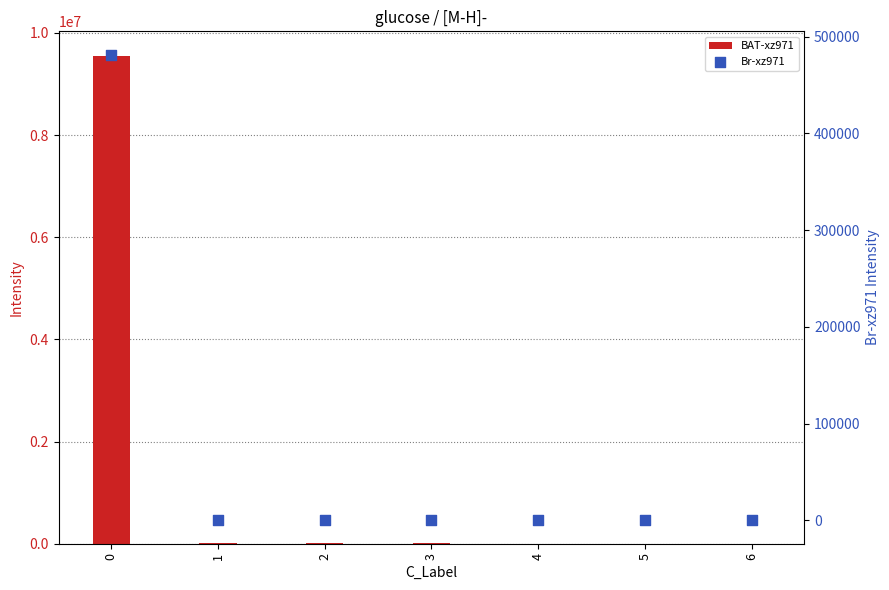

What is the total value across all series at 2?

7796.5